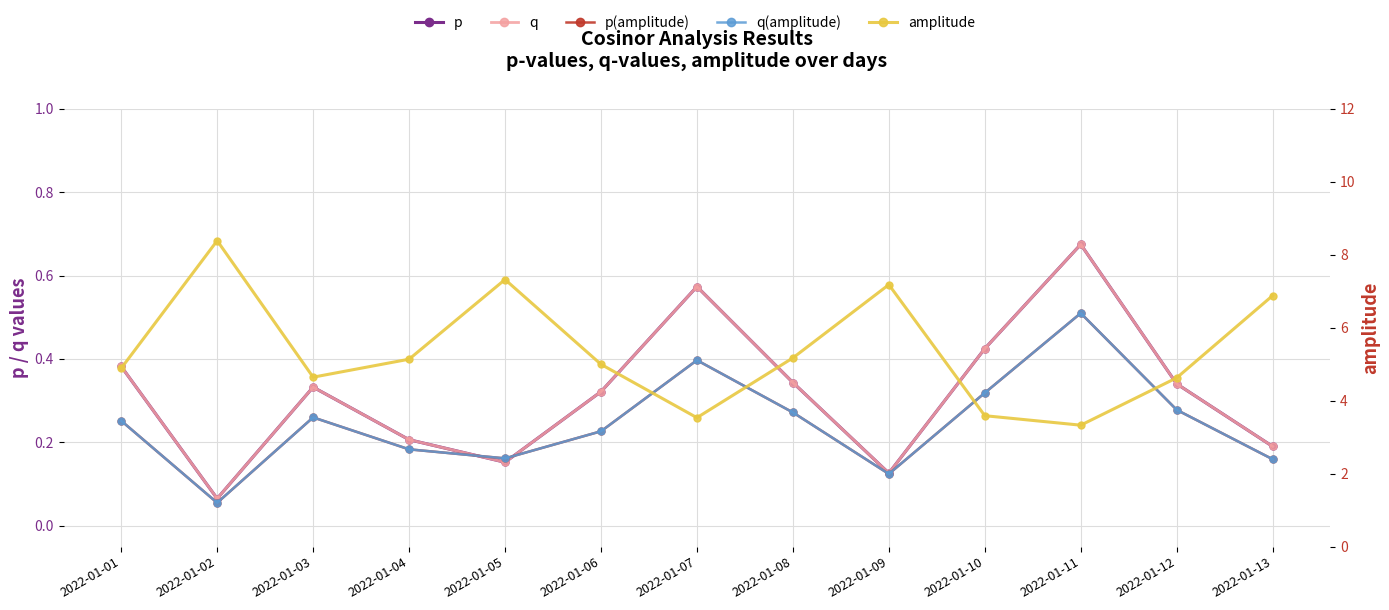

What is the sum of the amplitude values at 2022-01-01 and 2022-01-08?

10.1